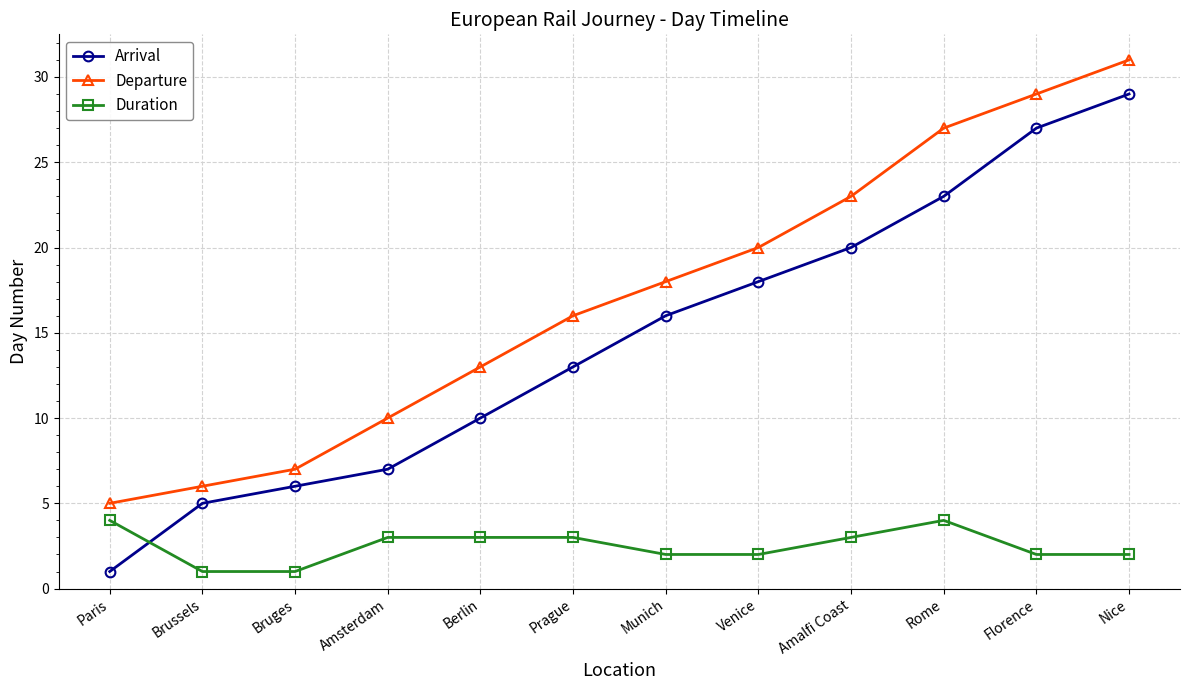

How many values in the Arrival series are below 16?

6